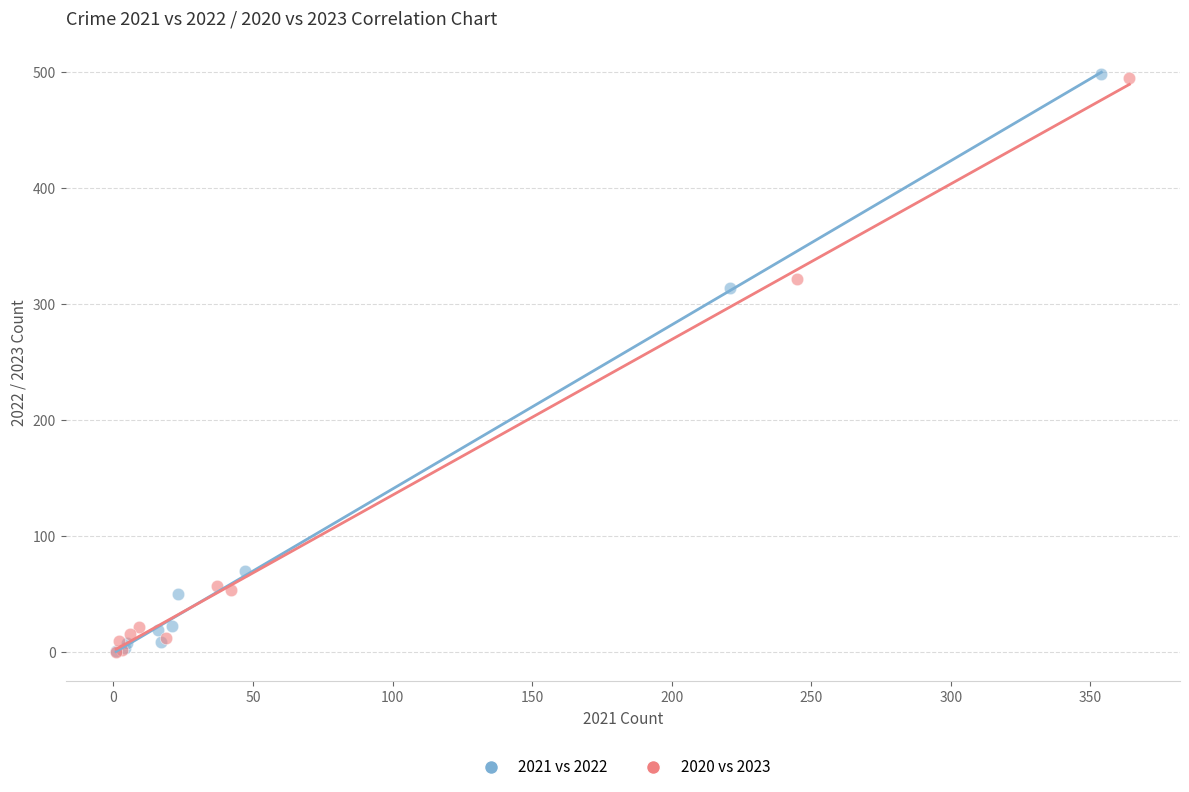

Which series has the widest spread of Y values?

2021 vs 2022